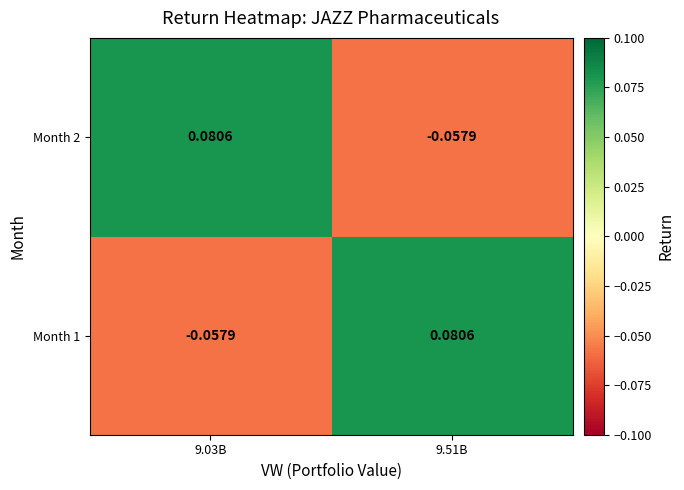

How many negative values does the Month 1 series have?

1